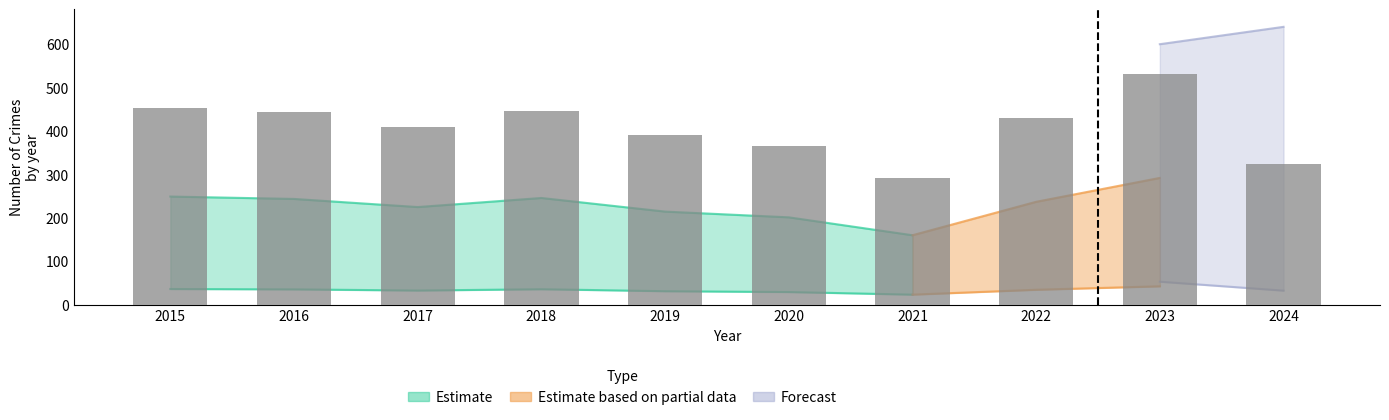

What is the average value?

409